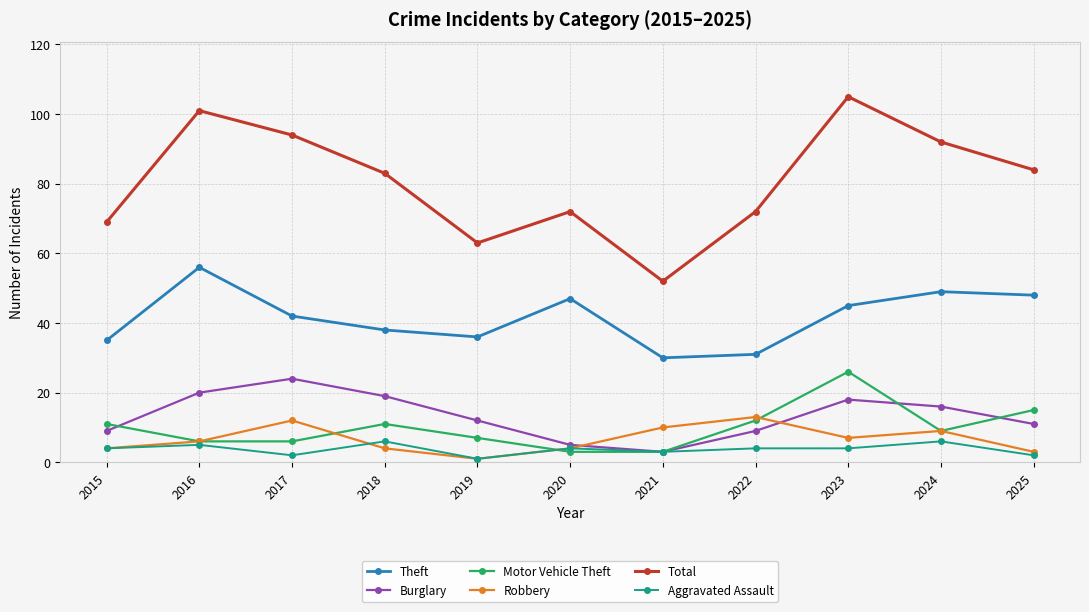

What is the difference between the maximum and second lowest values in the Motor Vehicle Theft series?

23